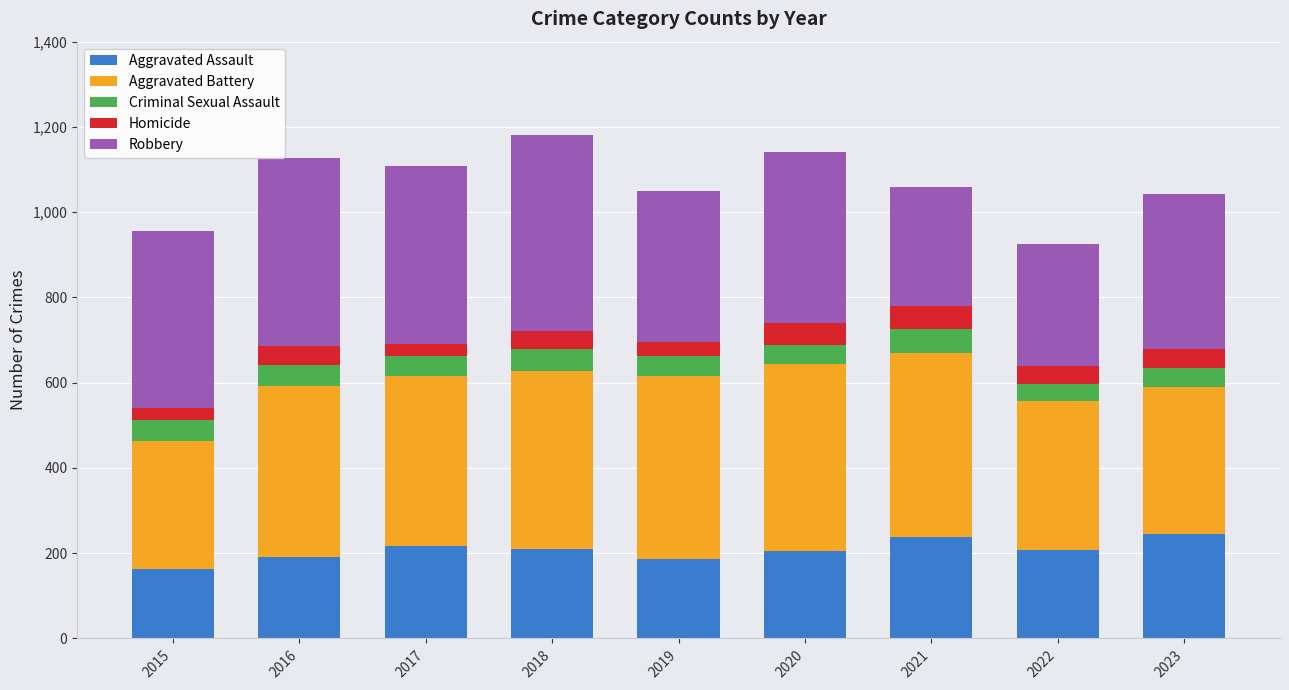

What is the lowest value of the Aggravated Assault series?

163